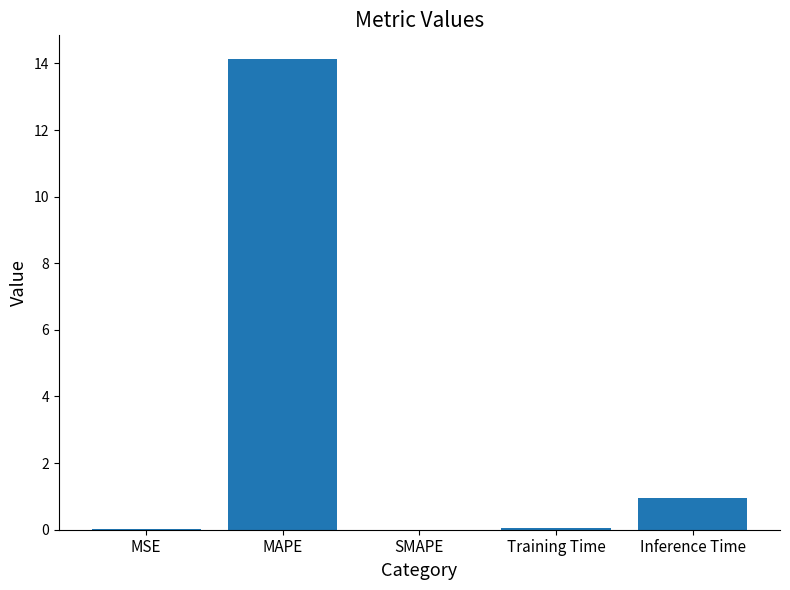

What is the sum of all values?

15.1